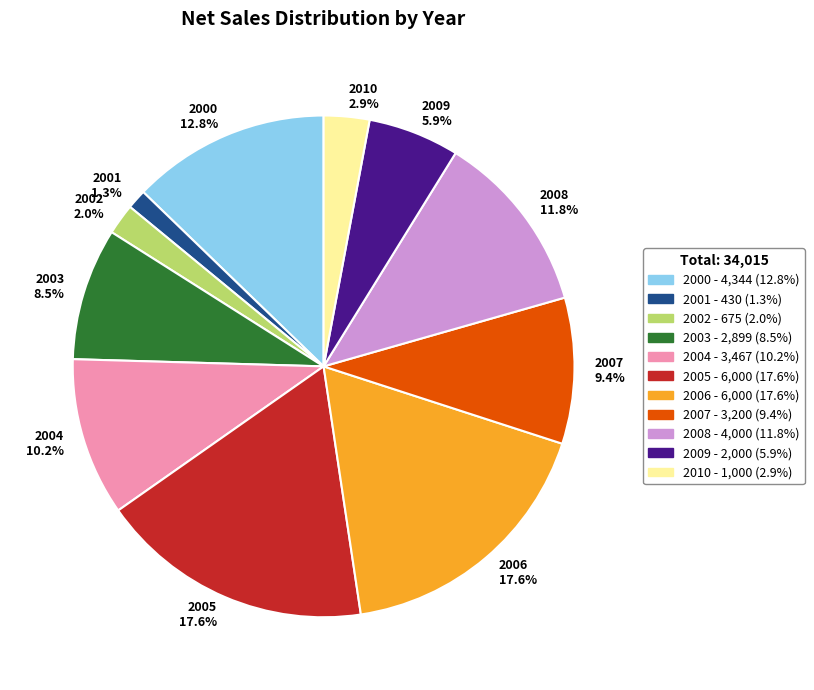

What portion of the pie excludes 2009?

94.1%